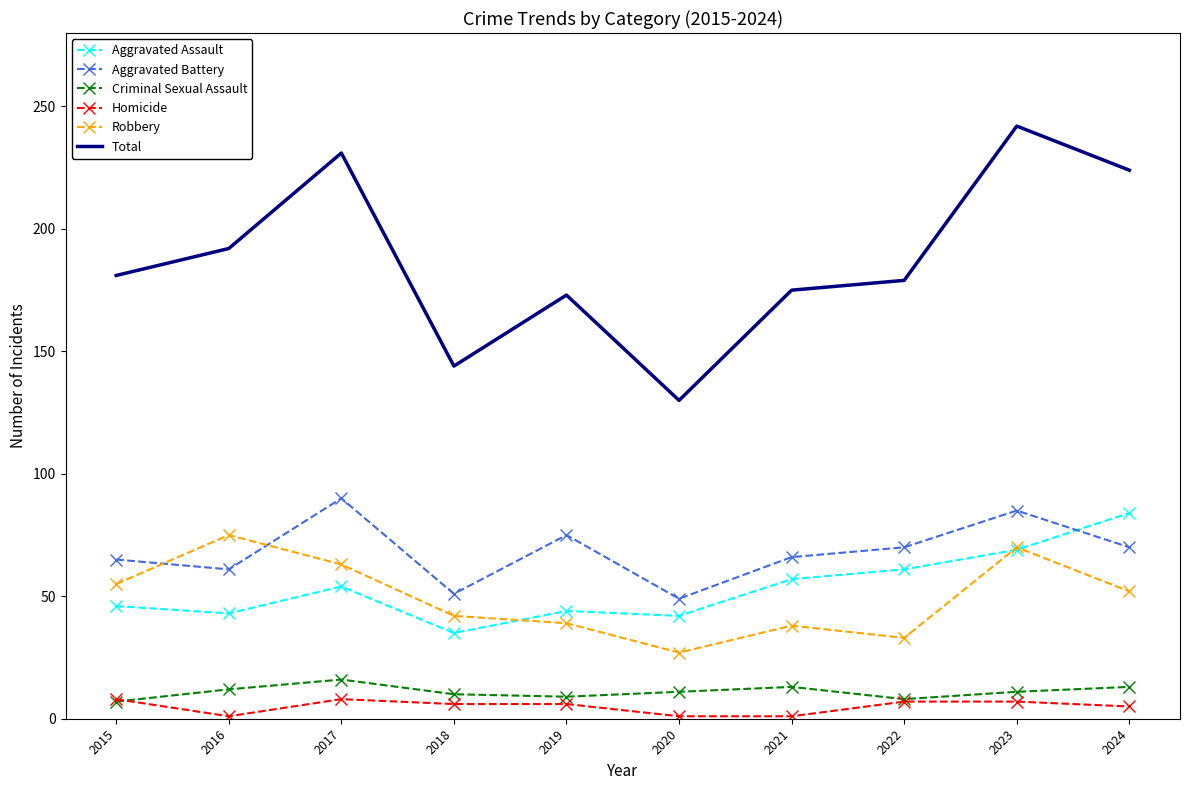

What are all the series names shown in the legend?

Aggravated Assault, Aggravated Battery, Criminal Sexual Assault, Homicide, Robbery, Total